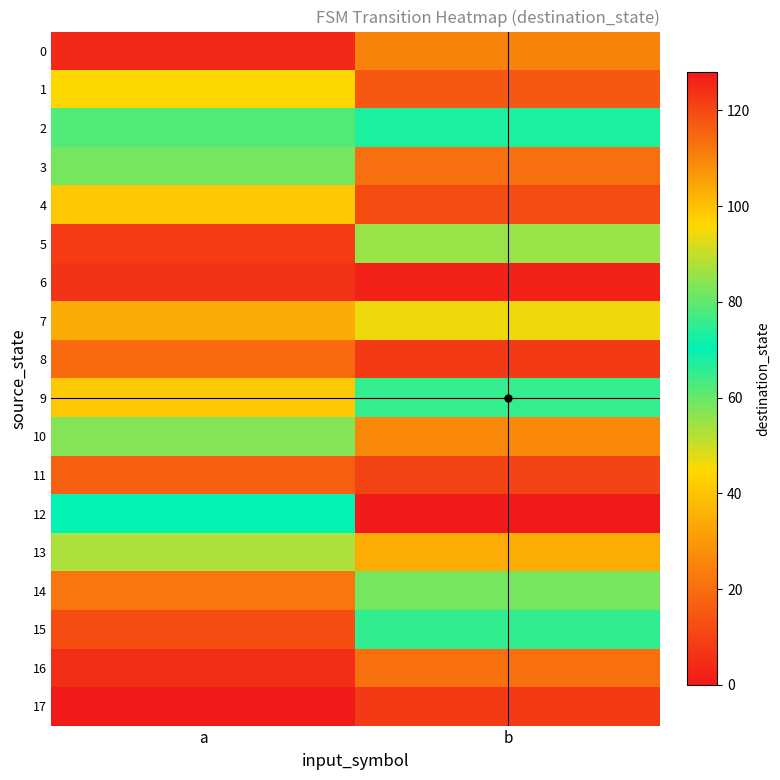

At how many categories does at least one series exceed 30?

2